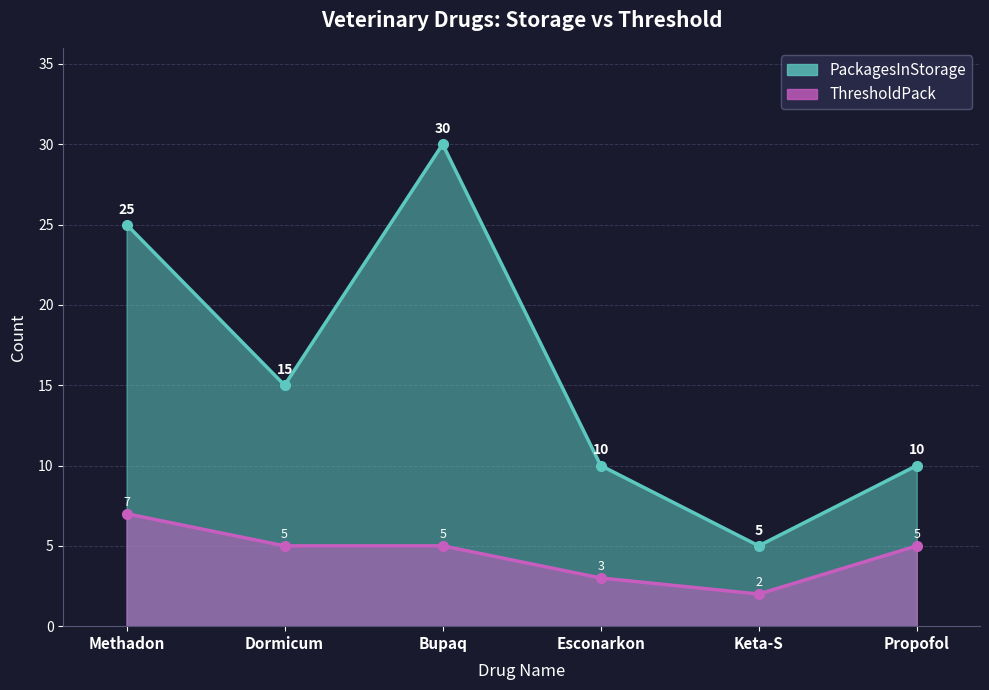

How many PackagesInStorage values are between 10 and 25?

4